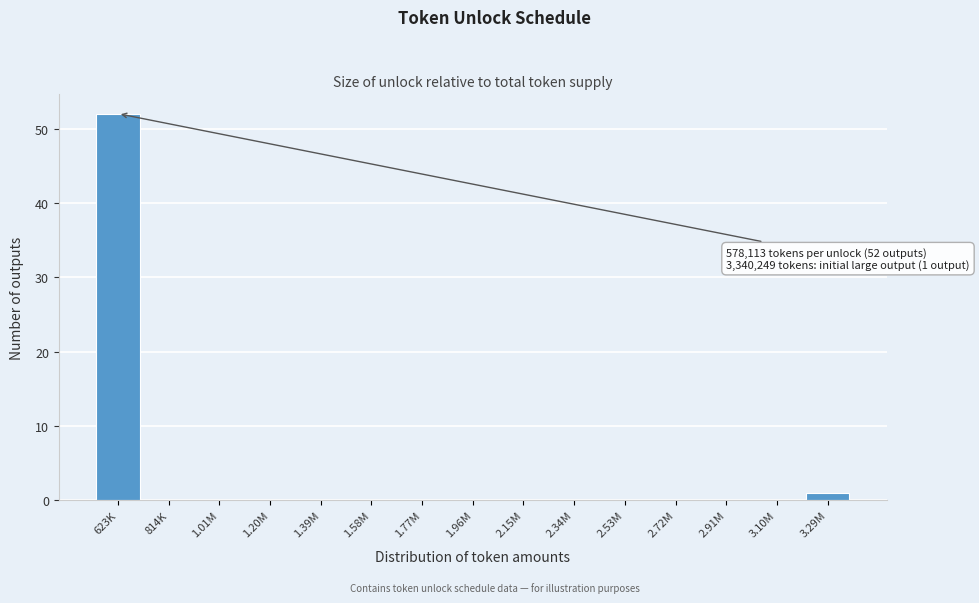

Reading left to right, list all the values displayed in this chart.

623K=52	814K=0	1.01M=0	1.20M=0	1.39M=0	1.58M=0	1.77M=0	1.96M=0	2.15M=0	2.34M=0	2.53M=0	2.72M=0	2.91M=0	3.10M=0	3.29M=1